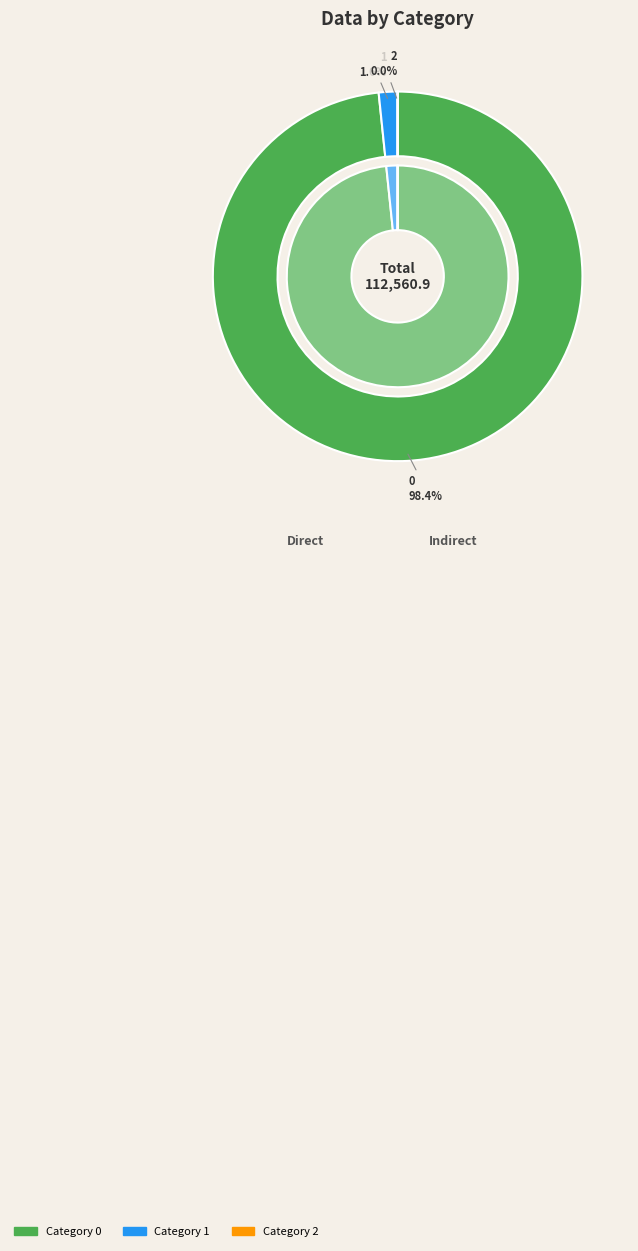

Is it true that 2 is 6% of the pie?

False